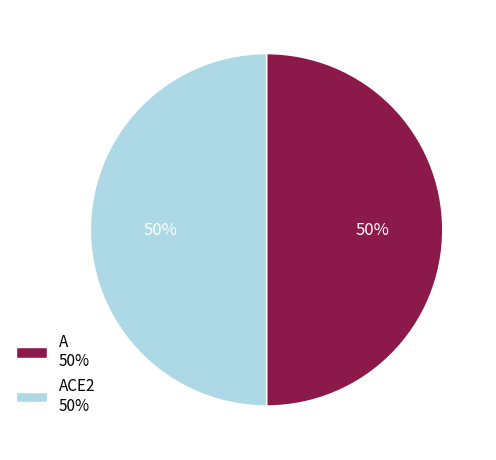

Is the sum of ACE2 50% and A 50% greater than half?

Yes